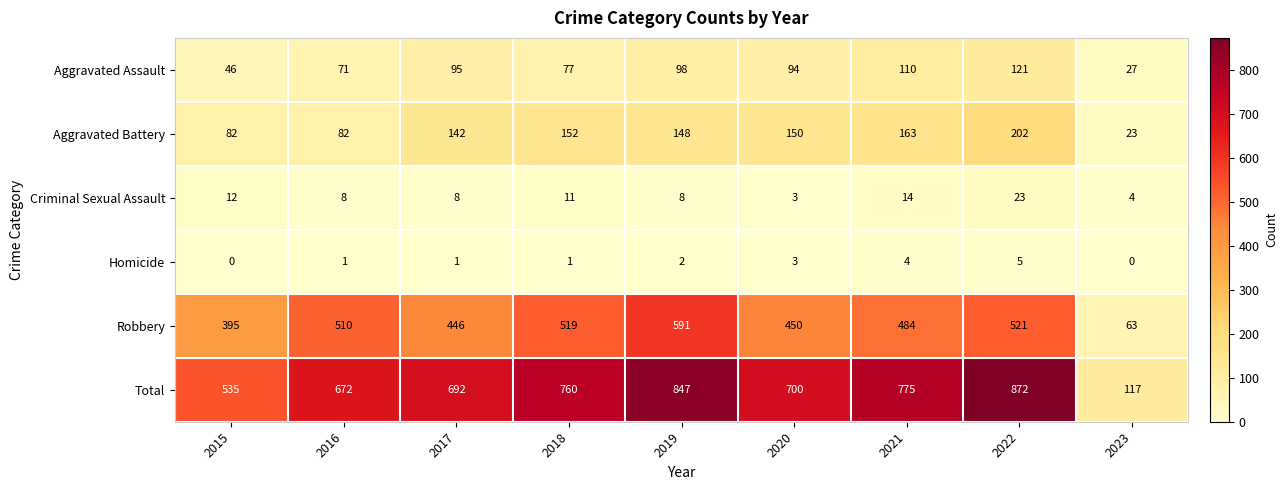

Rank the series at 2022 from lowest to highest value.

Homicide, Criminal Sexual Assault, Aggravated Assault, Aggravated Battery, Robbery, Total